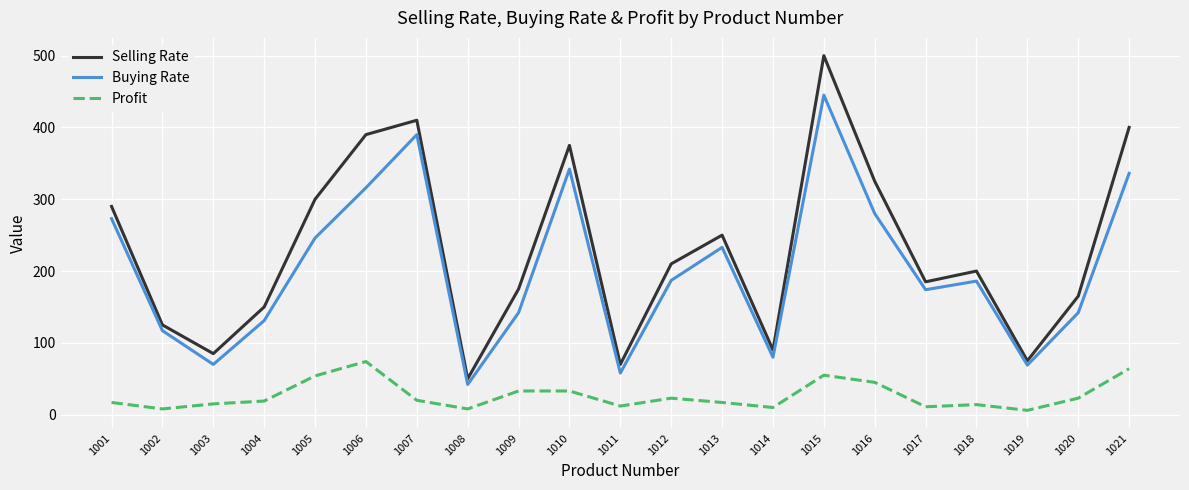

How many interior local peaks does the Buying Rate series have?

5